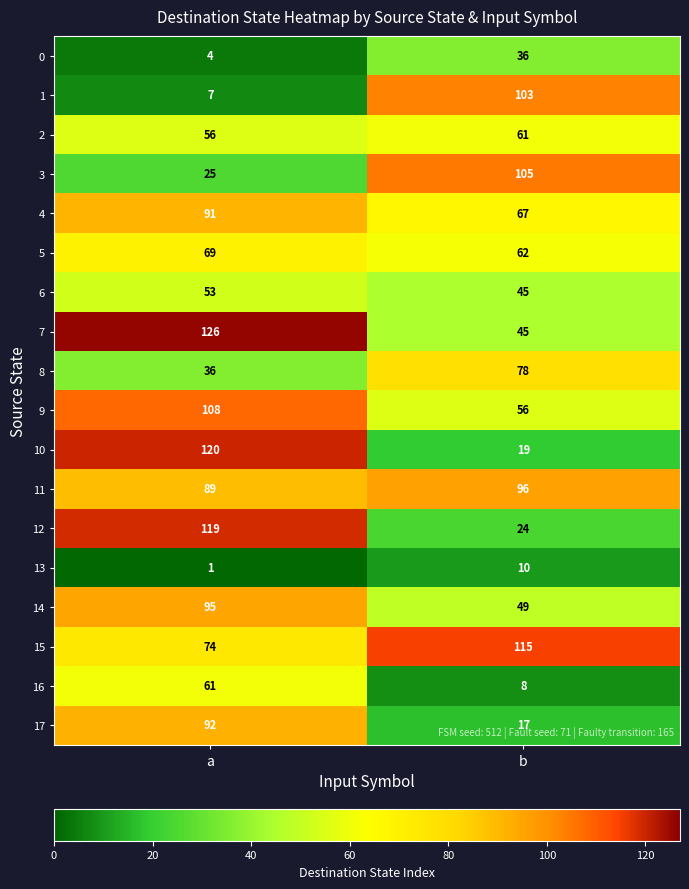

What is the difference between the 11 values at a and b?

7